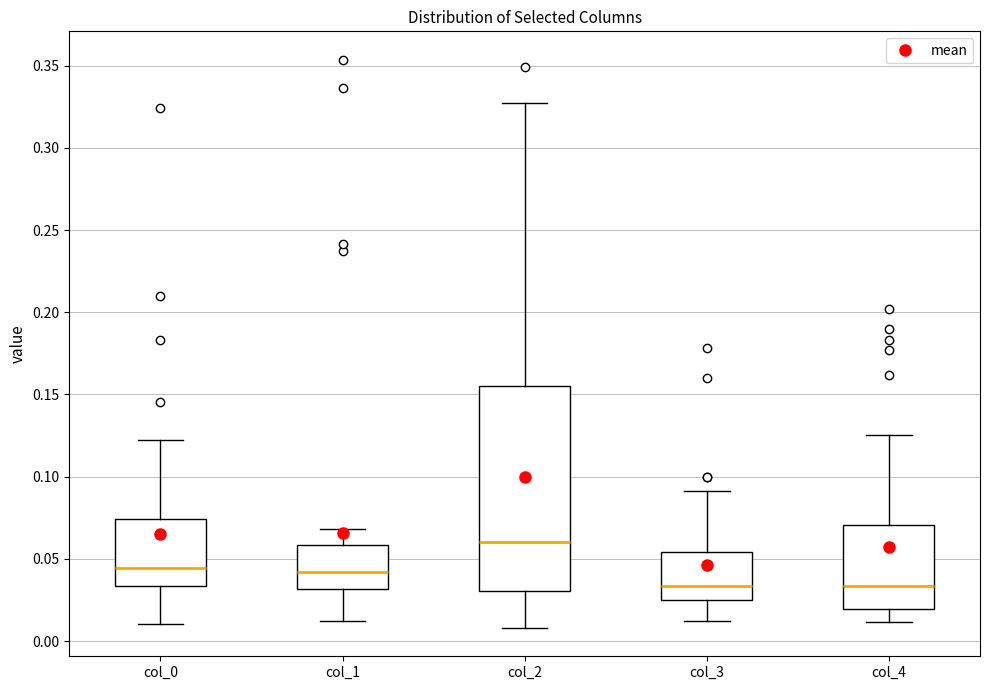

Where does the median line of the box for col_1 sit on the y-axis? The values are not printed on the chart, so give them approximately, as read against the axis.

0.040